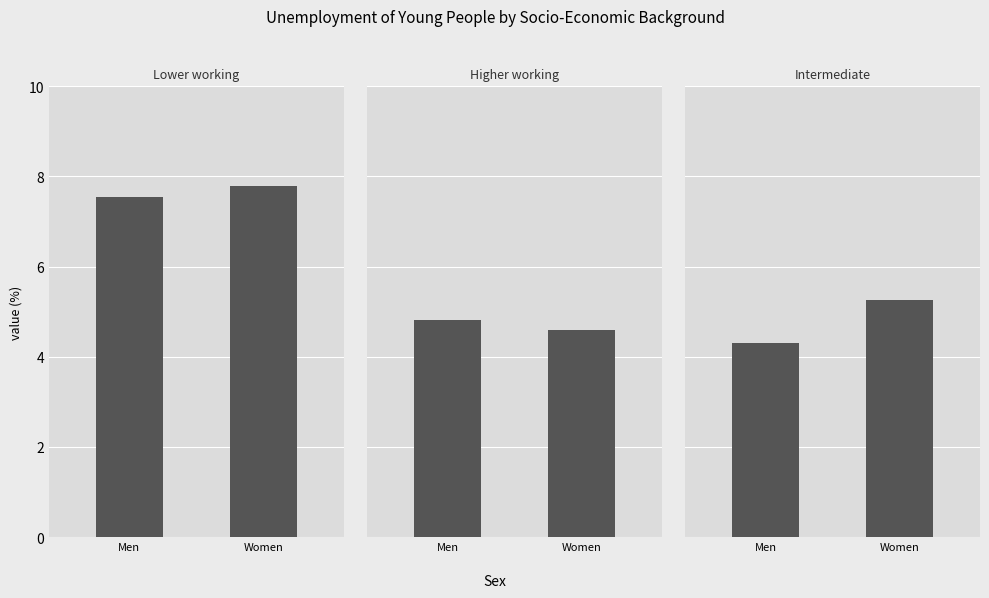

The value of Lower working at Men is 7.5. True or false?

True